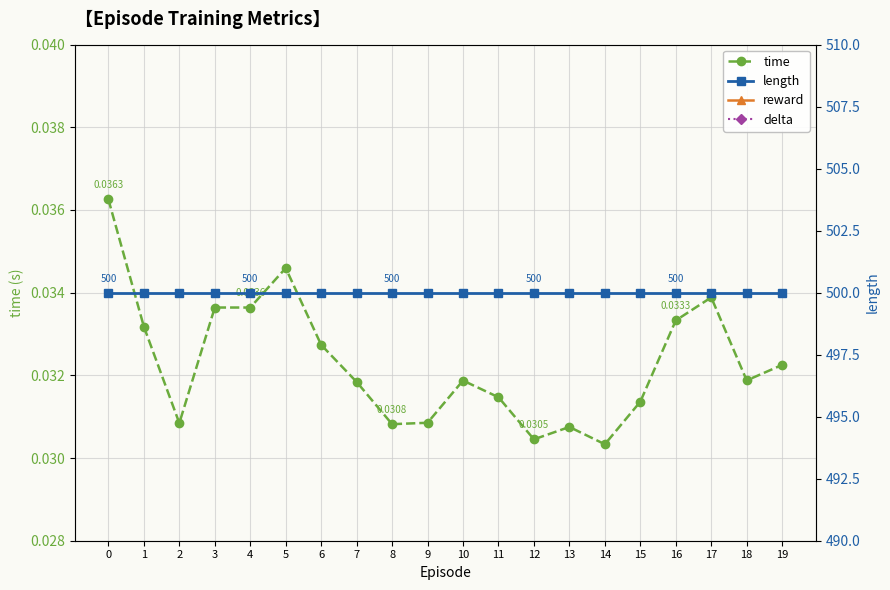

What are all the series names shown in the legend?

time, reward, delta, length